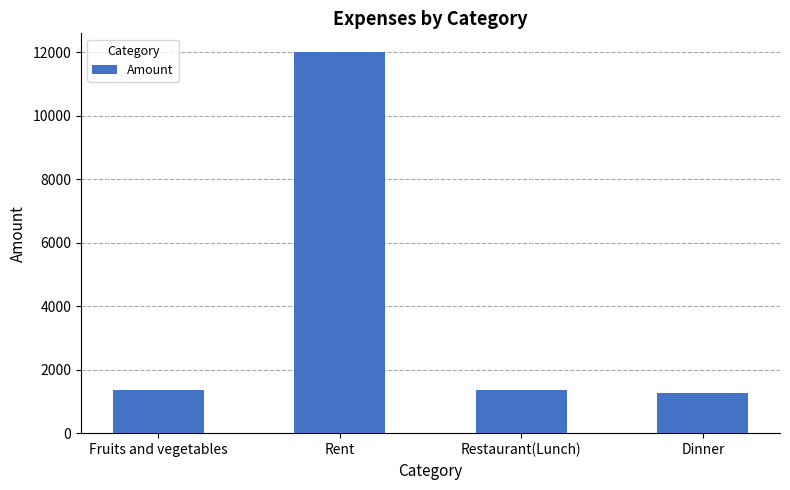

What value does the data have at Restaurant(Lunch)?

1350